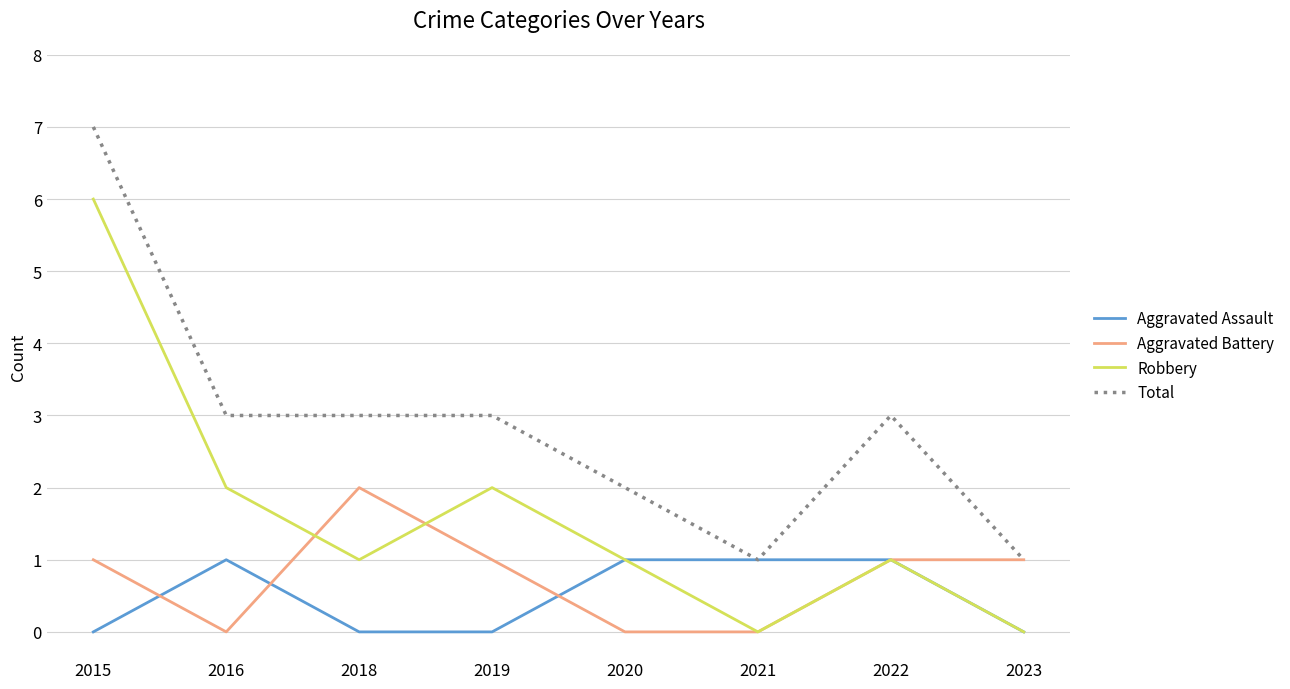

Rank the series at 2018 from highest to lowest value.

Total, Aggravated Battery, Robbery, Aggravated Assault